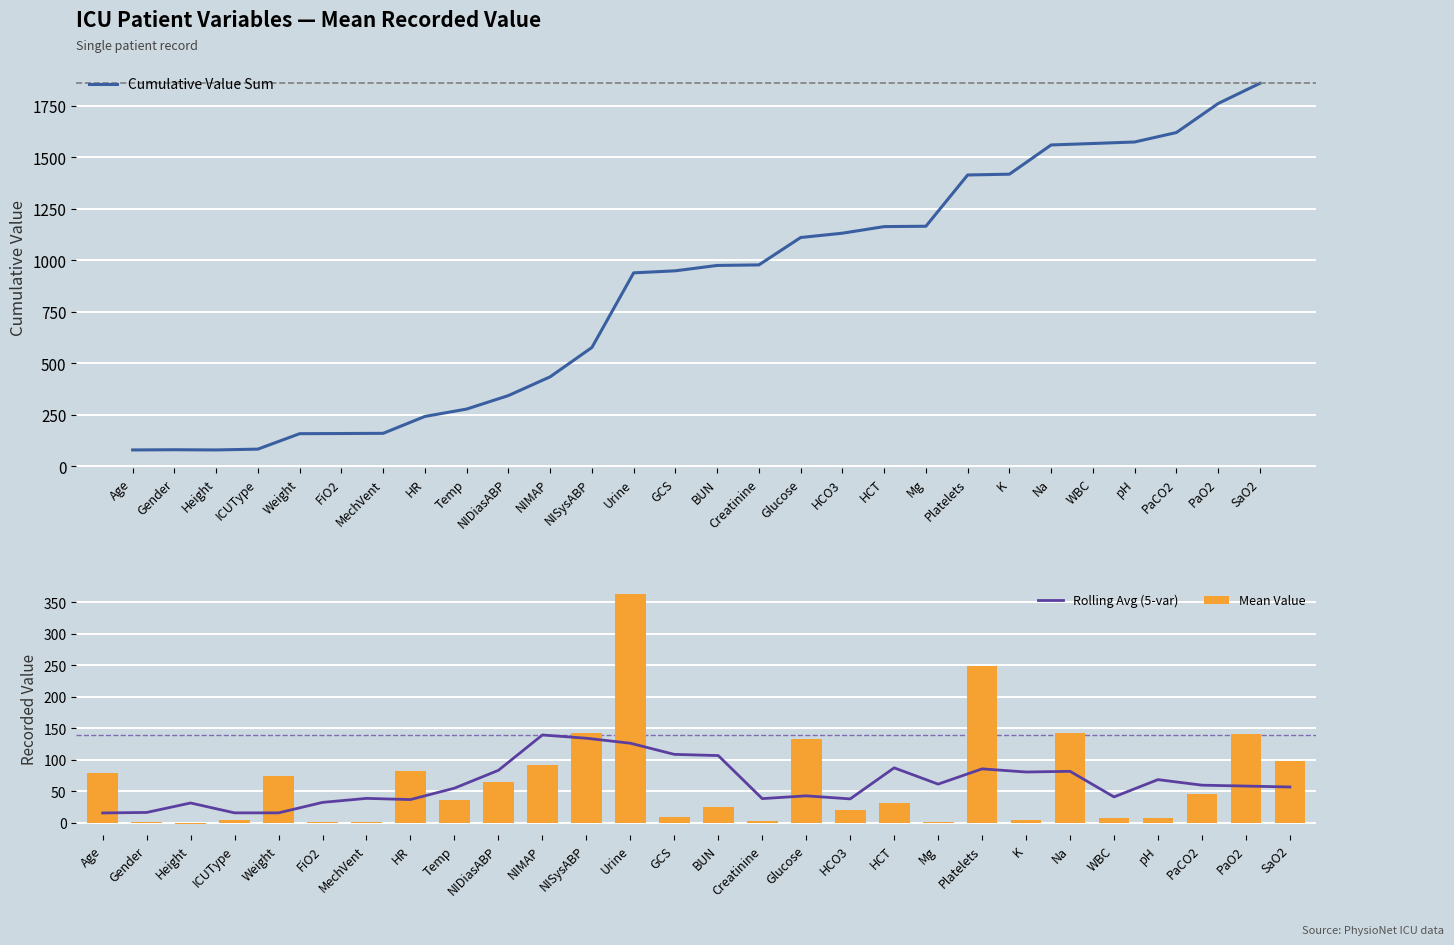

True or false: Rolling Avg (5-var) has a value of 58.5 at PaO2.

True